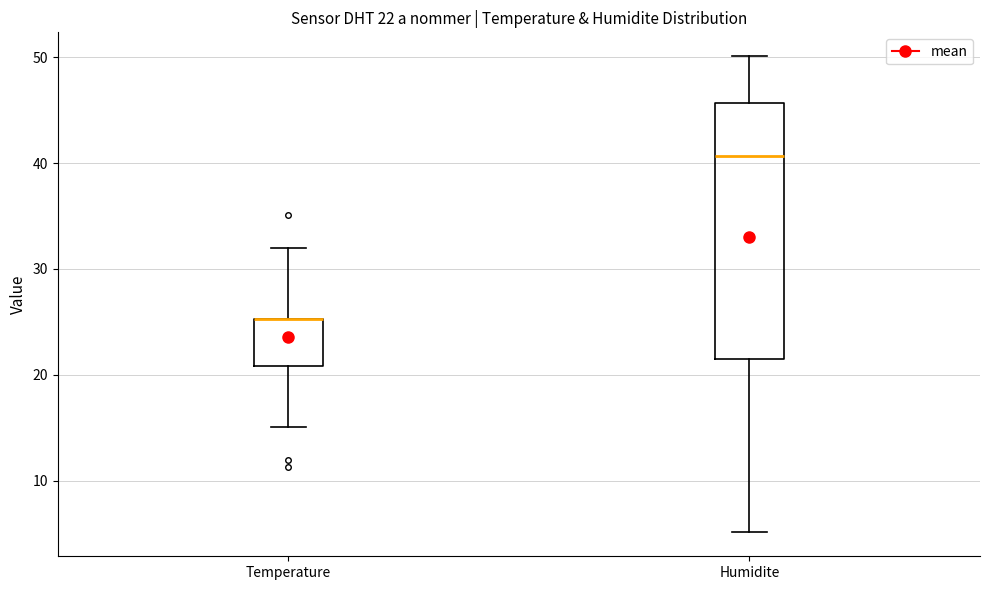

Which box is the tallest, from its lower edge to its upper edge?

Humidite